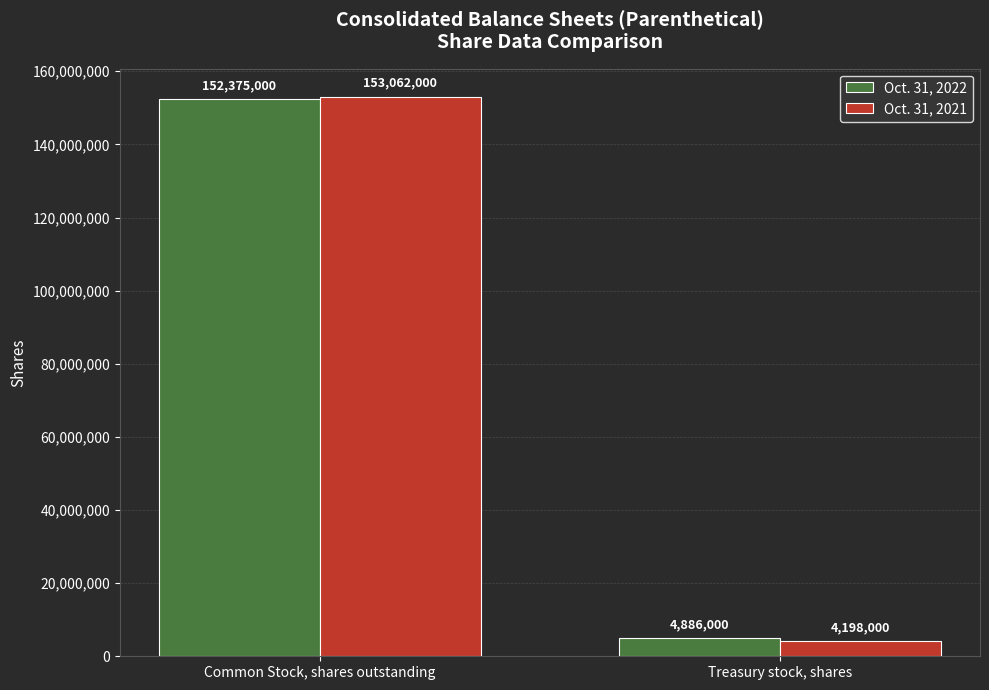

What is the smallest value displayed?

4198000